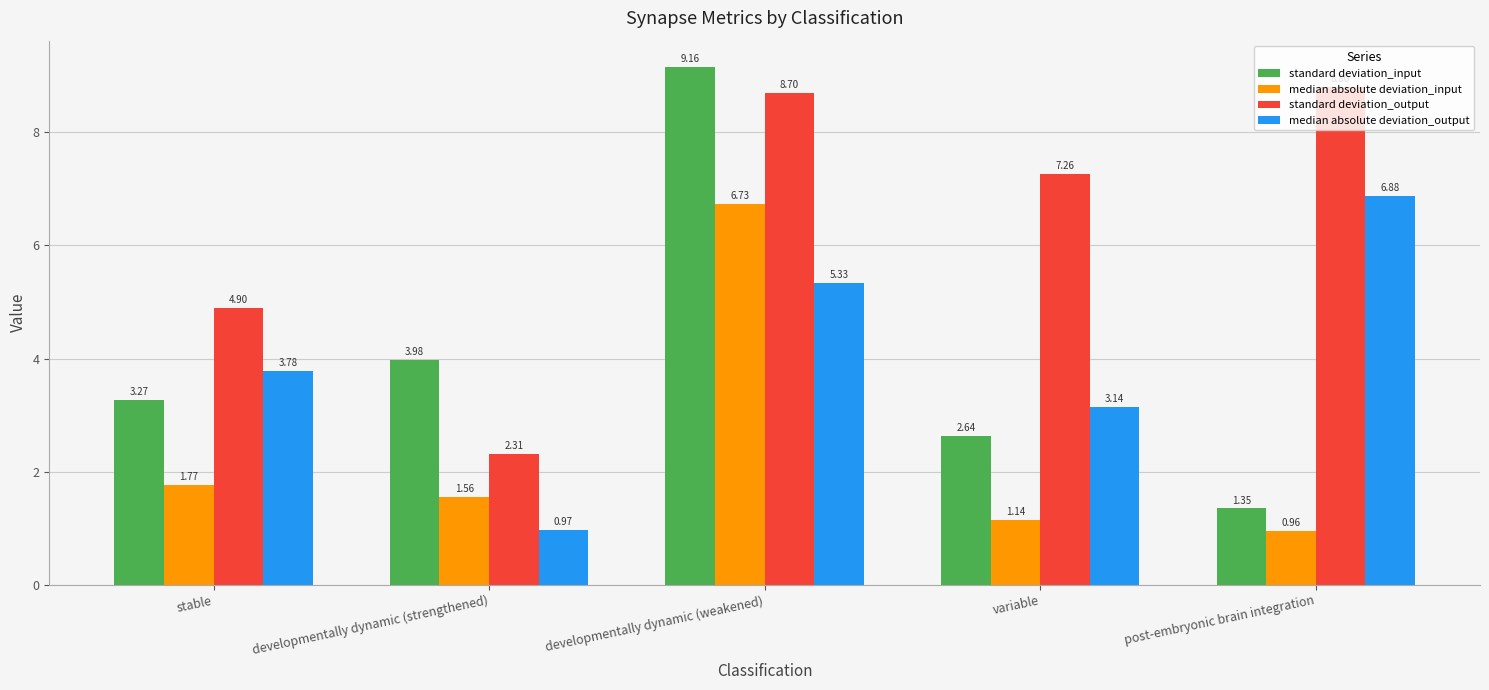

Which series changed the most between developmentally dynamic (strengthened) and developmentally dynamic (weakened)?

standard deviation_output